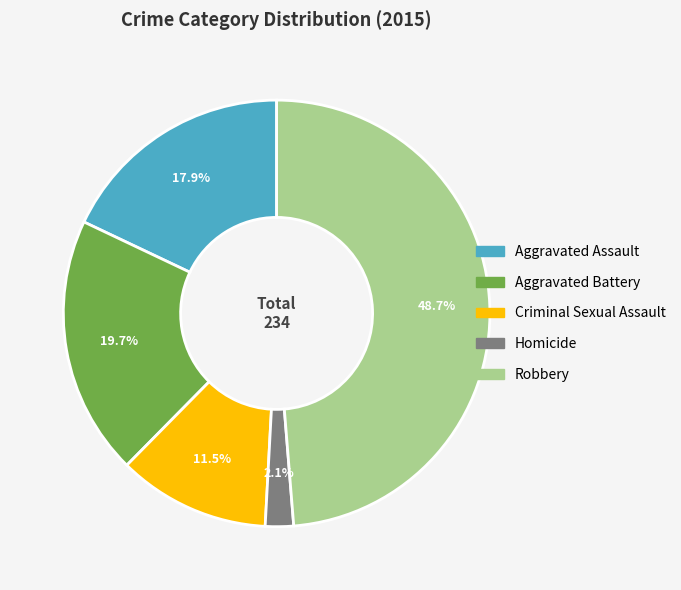

How many slices are in this pie chart?

5